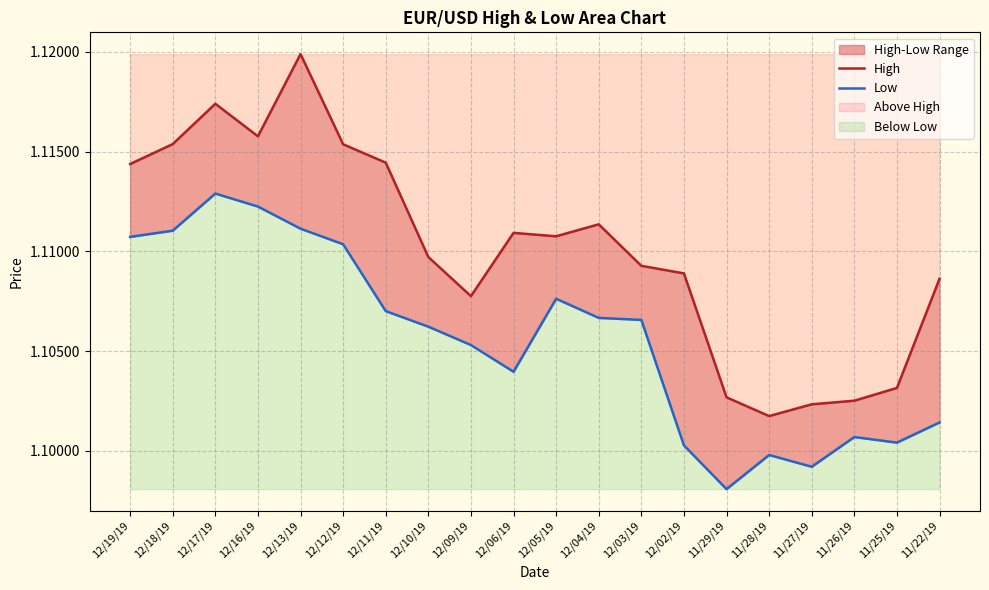

At which category does Low reach its first local peak?

12/17/19